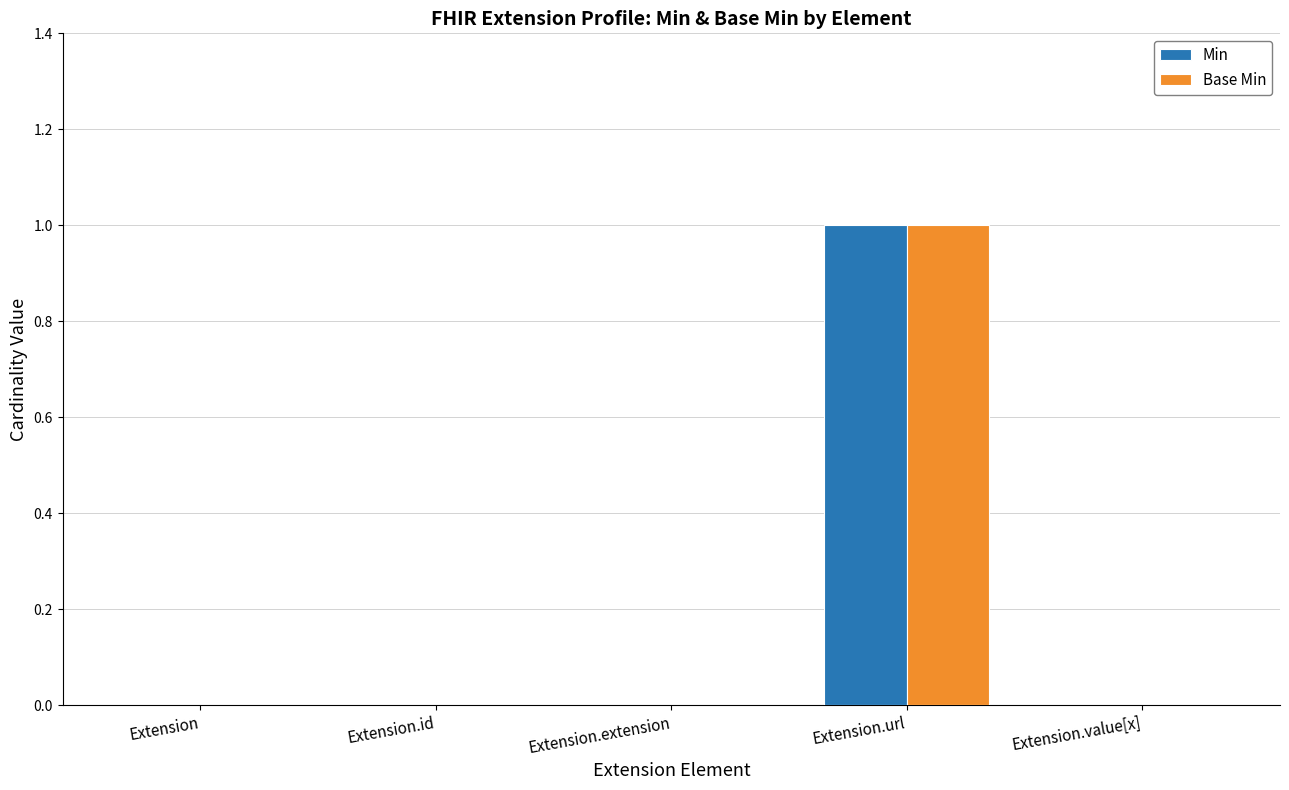

True or false: Base Min has a value of 0 at Extension.value[x].

True